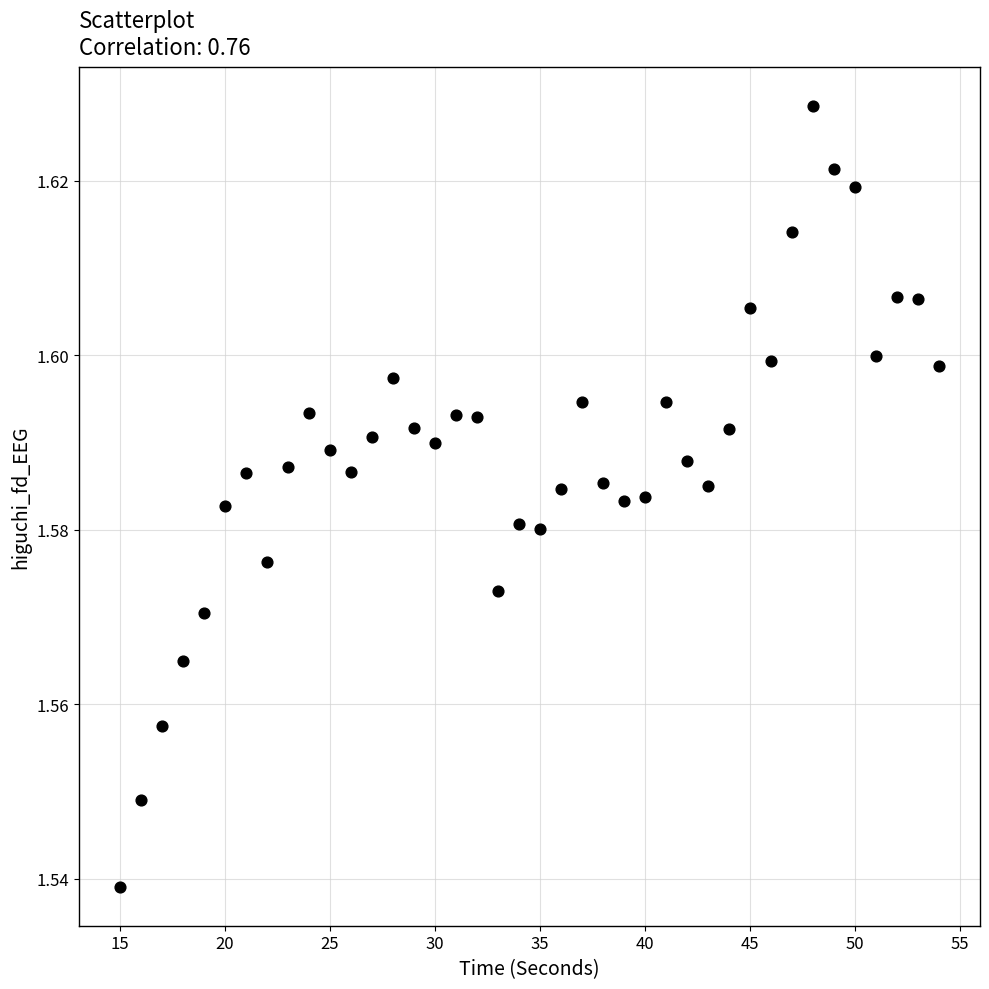

What is the range of X values (max minus min)?

39.0